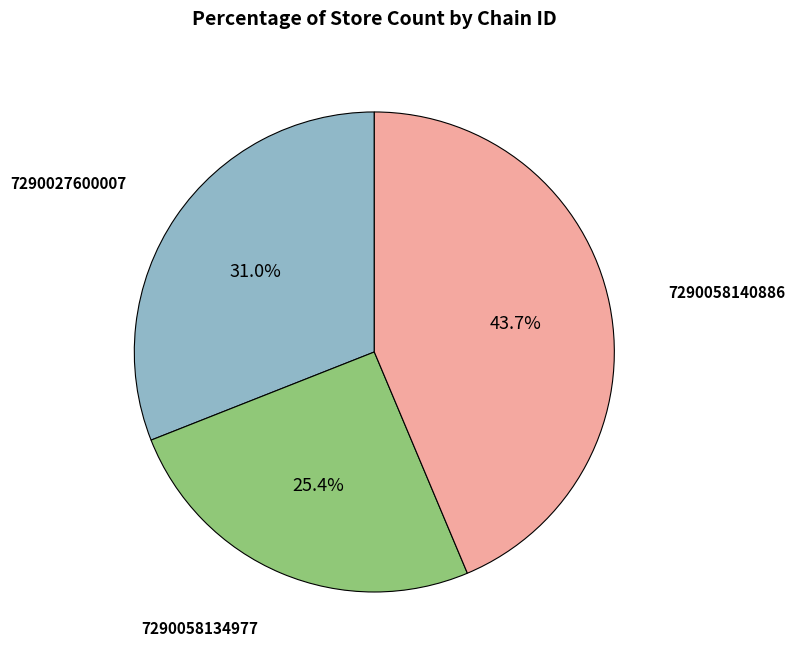

Is there any slice that represents more than half of the pie?

No